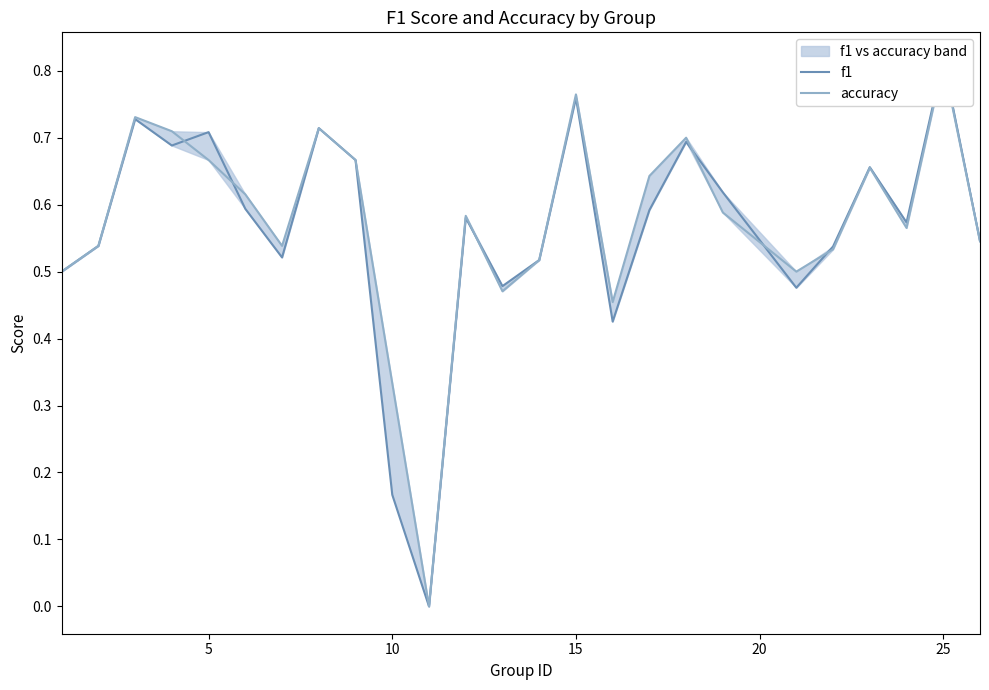

What is the difference between the maximum and minimum values in the f1 series?

0.8